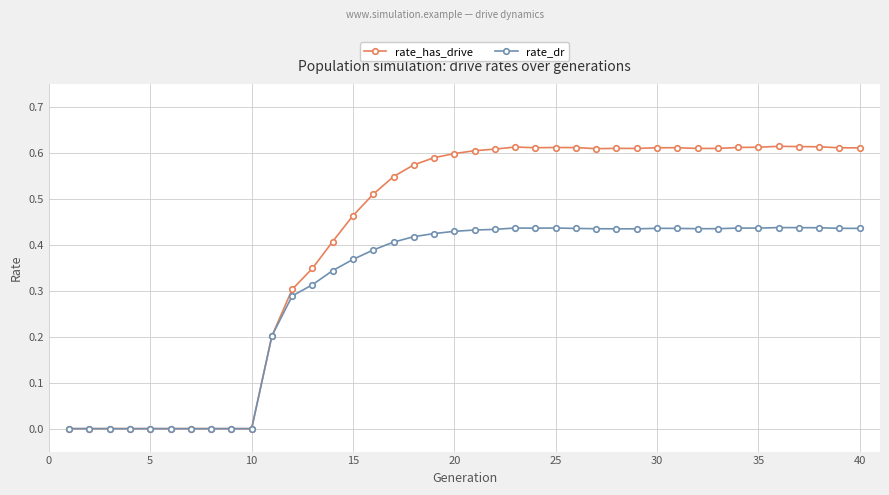

Which series has the widest spread of values?

rate_has_drive